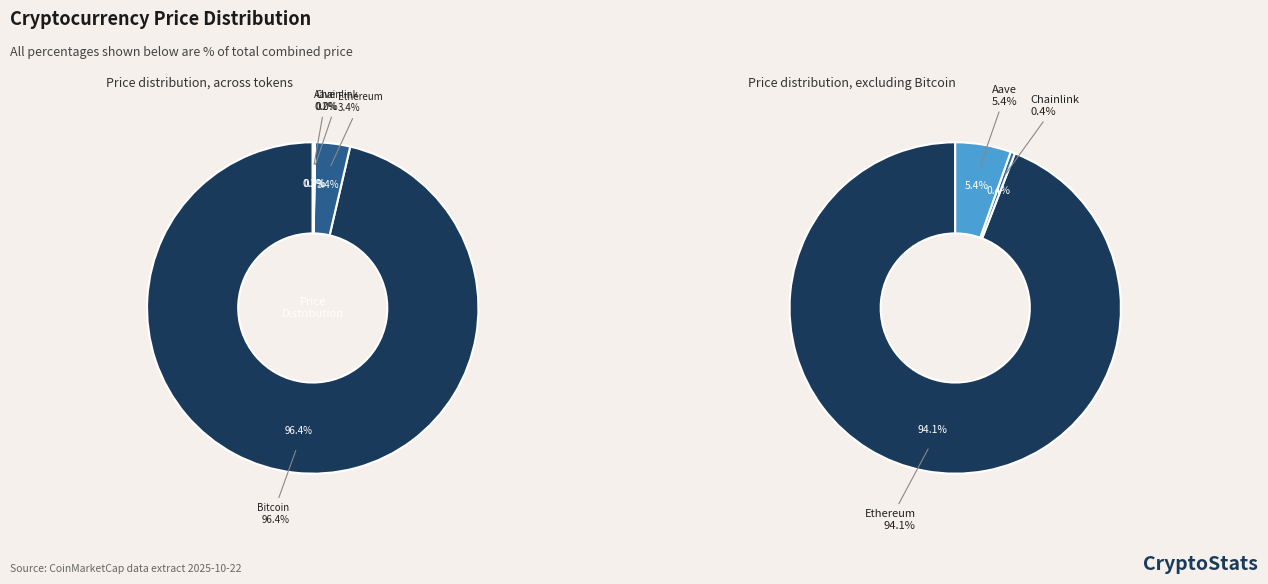

True or false: Chainlink accounts for 8% of the total.

False